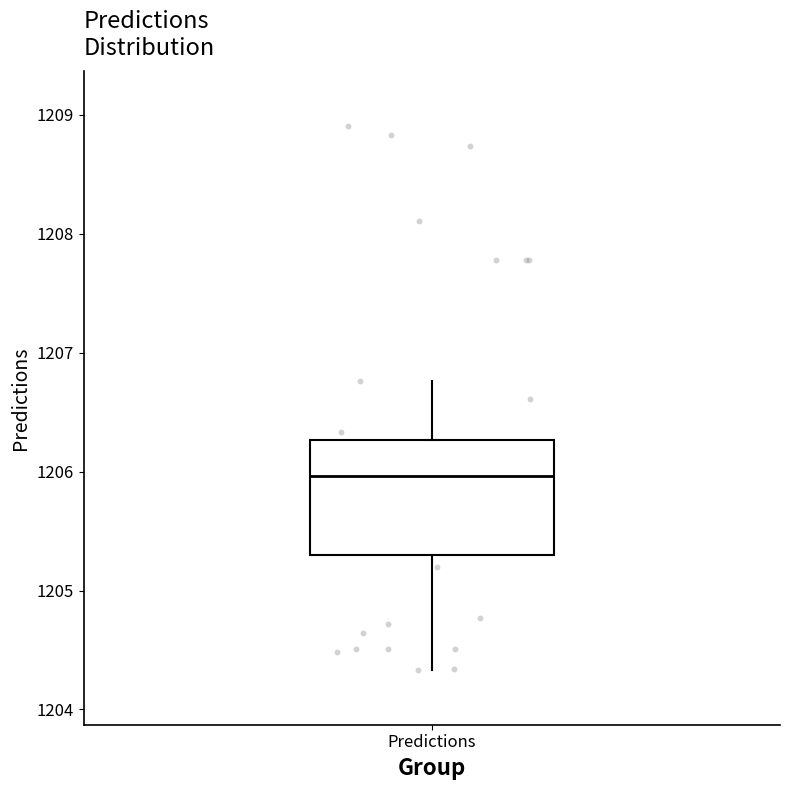

Where does the upper whisker of the box for Predictions end on the y-axis? The values are not printed on the chart, so give them approximately, as read against the axis.

1206.8